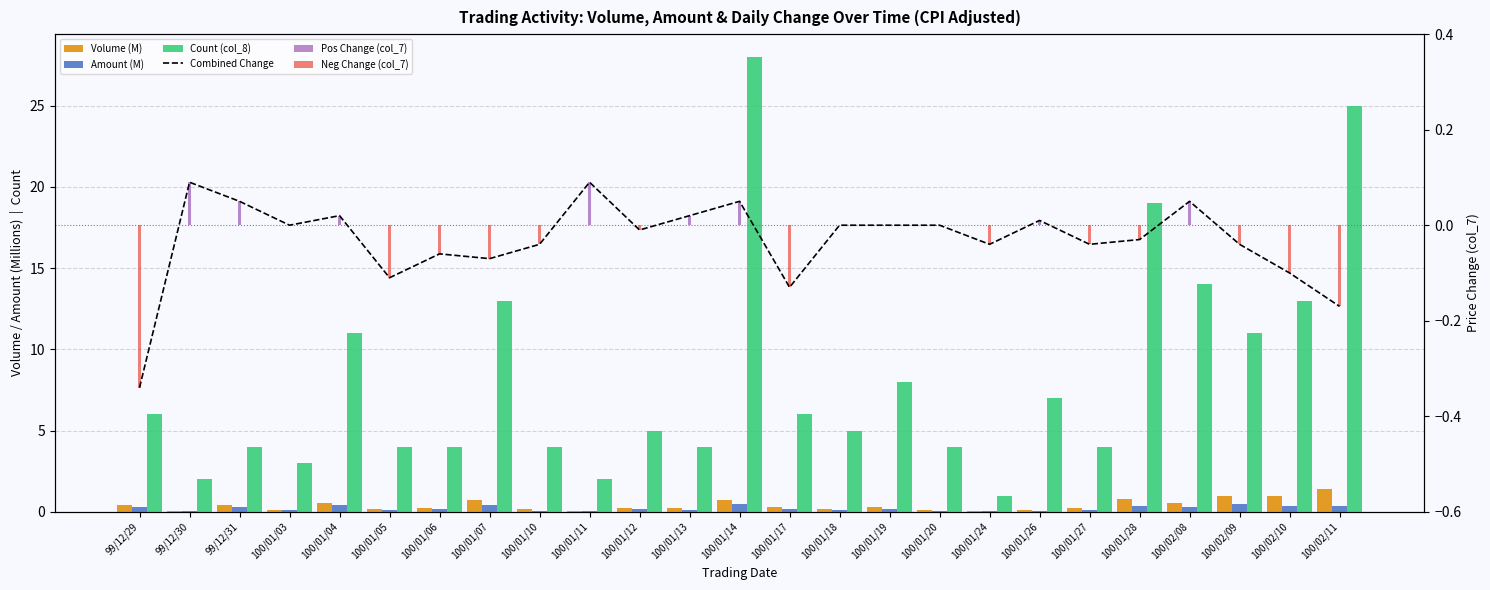

Which category has the lowest value in the Neg Change (col_7) series?

99/12/29